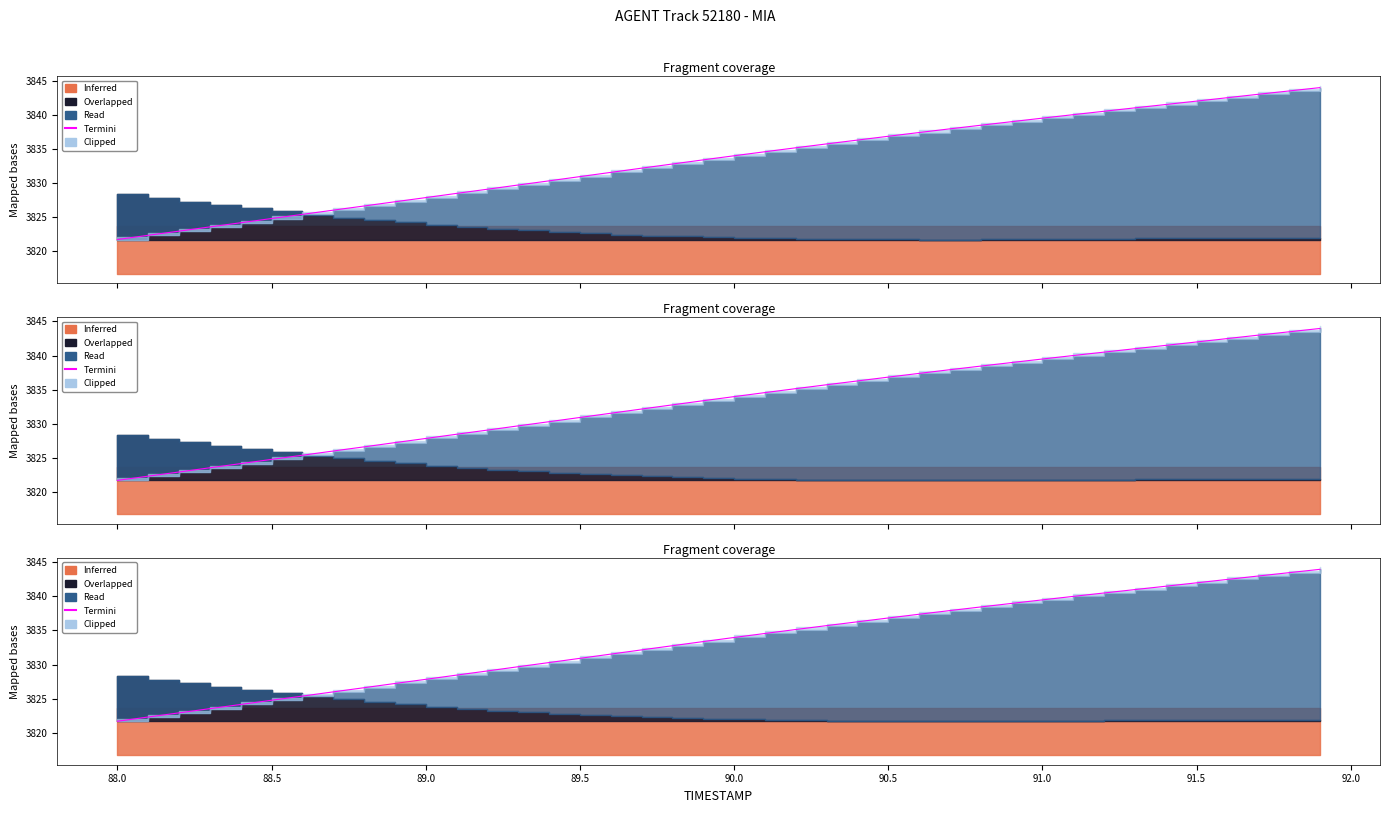

What is the difference between the maximum and minimum values?

22.3